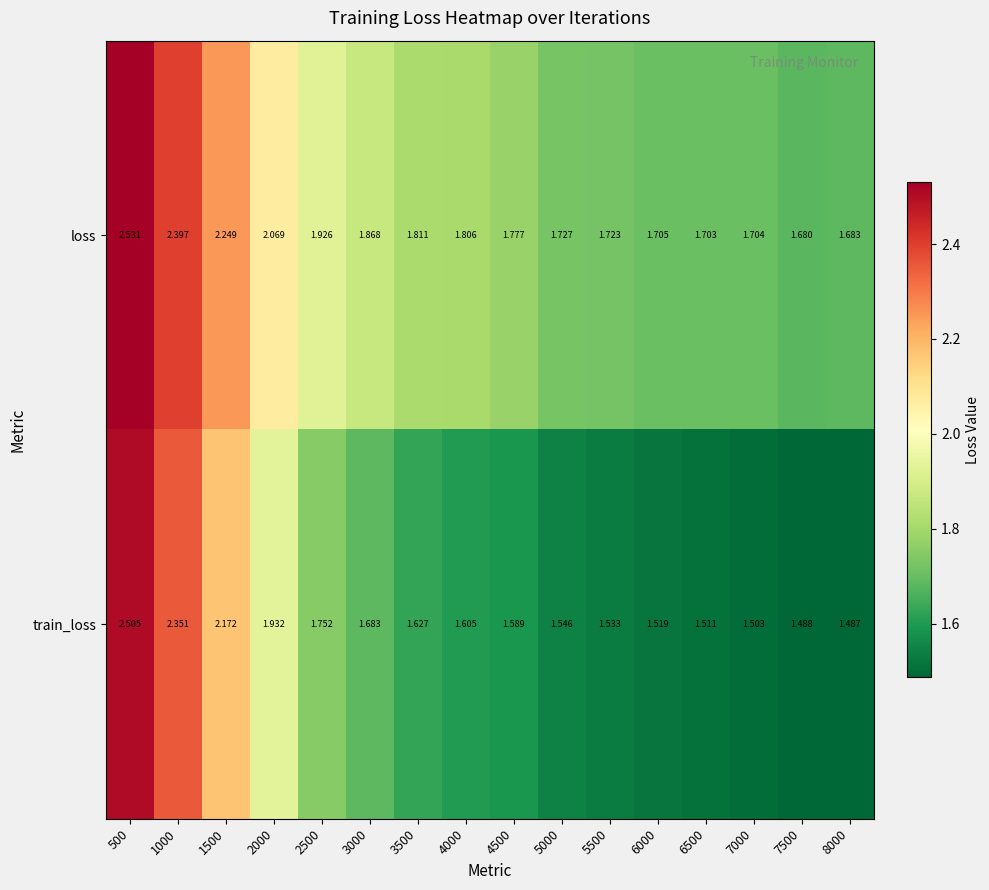

List the series in order of their peak value, highest first.

loss, train_loss